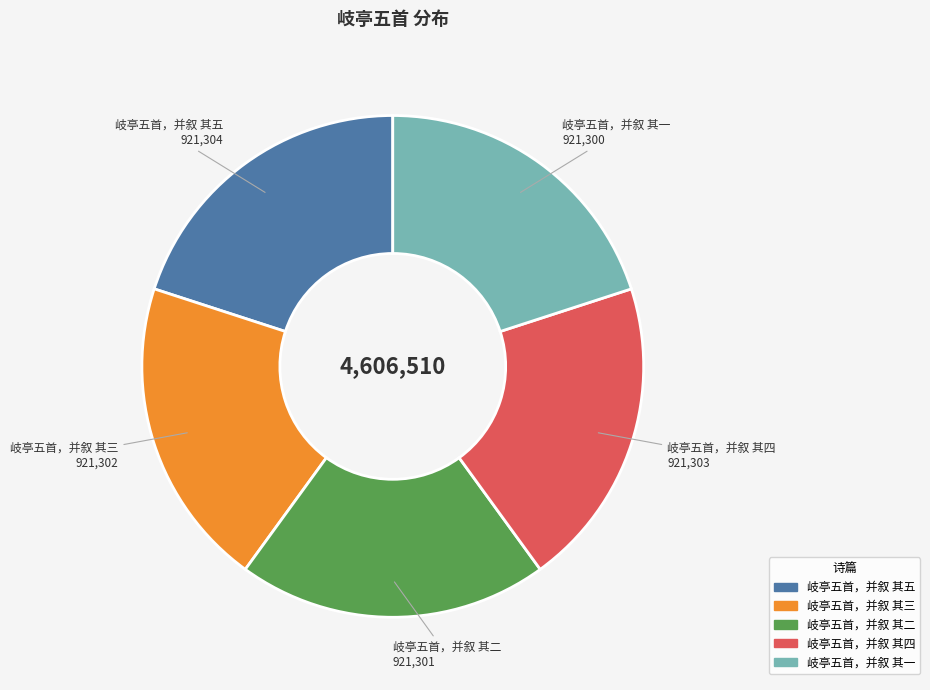

Does any single category account for the majority?

No